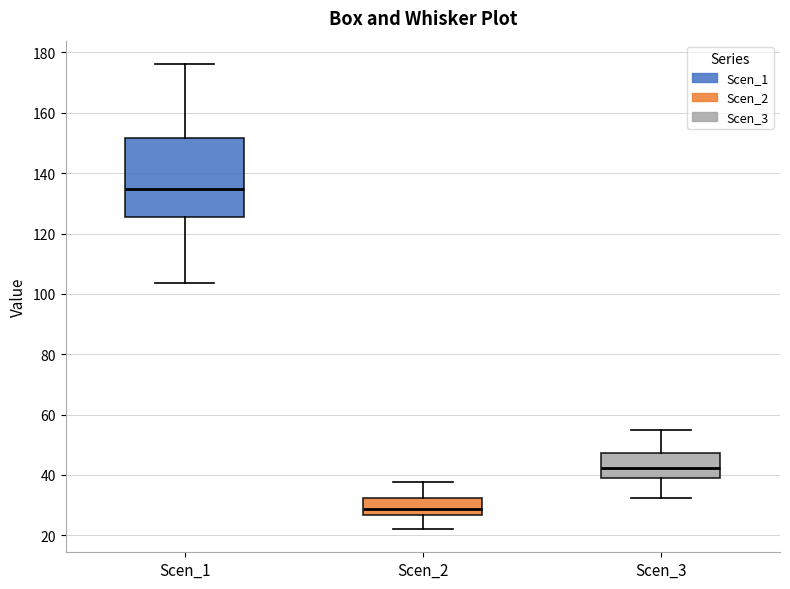

Reading left to right, transcribe this box plot: for each box, give where its median line is, the range the box spans, and where its two whiskers end, as read against the y-axis. The values are not printed on the chart, so give them approximately, as read against the axis.

Scen_1: median 134, box 126 to 152, whiskers 104 to 176
Scen_2: median 28, box 26 to 32, whiskers 22 to 38
Scen_3: median 42, box 40 to 48, whiskers 32 to 54